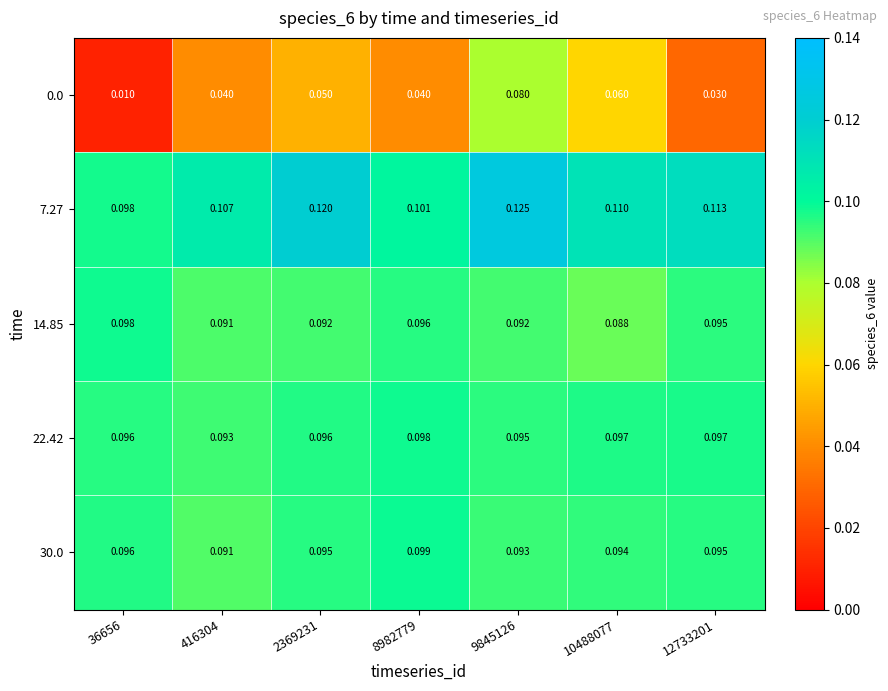

Is the value of 14.85 at 10488077 greater than the value of 30.0 at 36656?

No